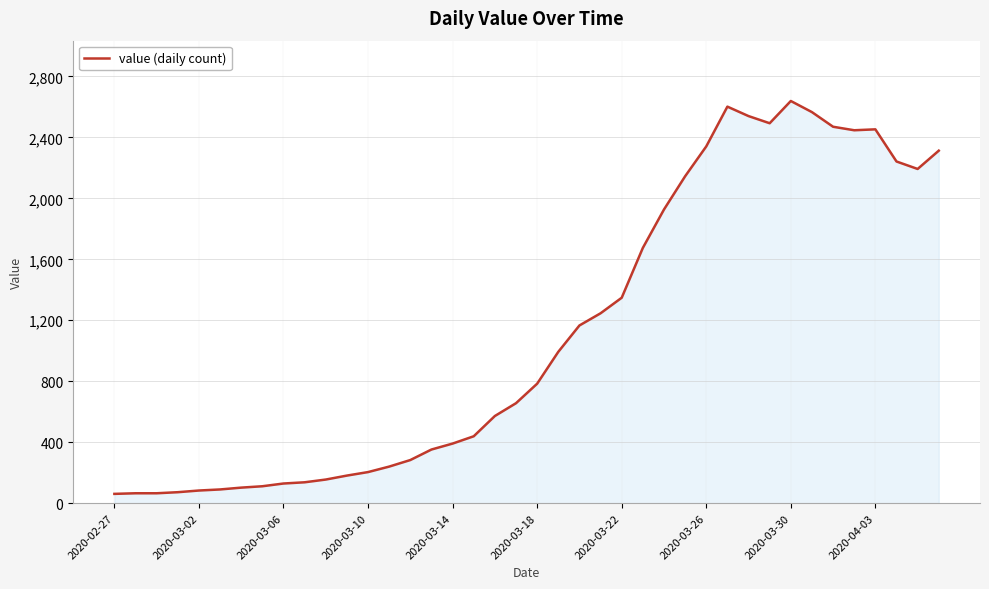

What is the smallest value displayed?

61